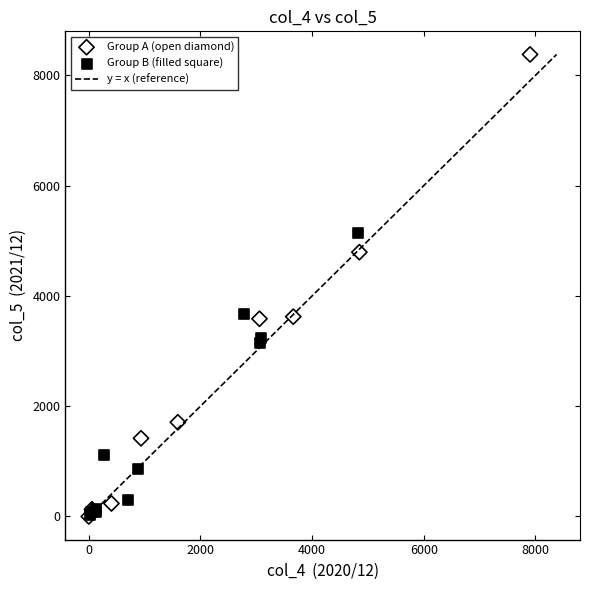

Which series has the largest Y range (max minus min)?

Group A (open diamond)